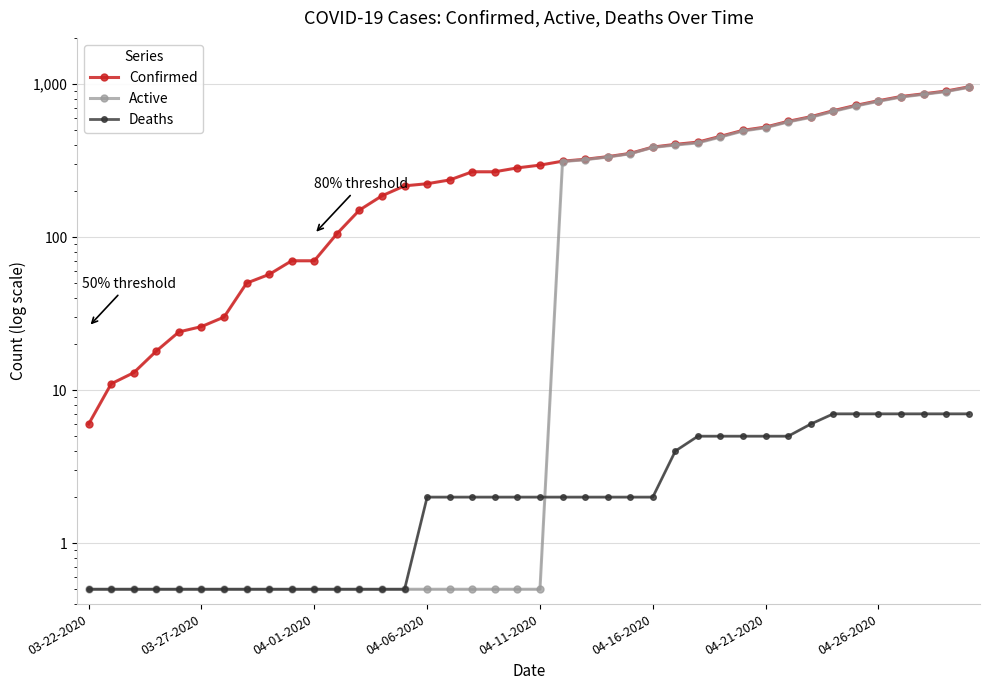

How many lines are shown in the chart?

3